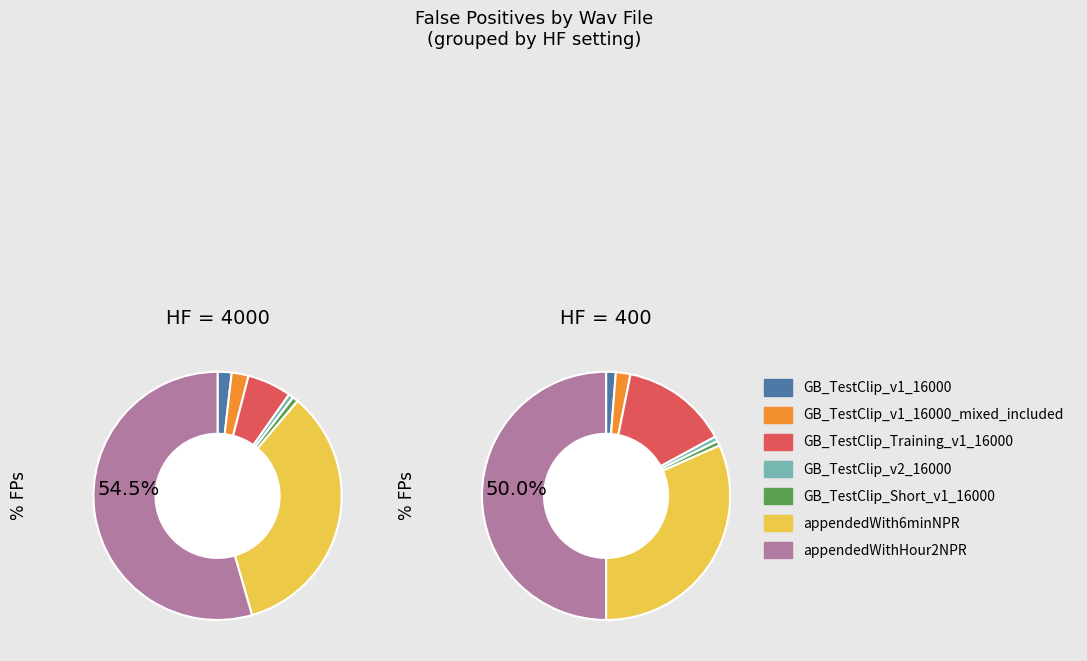

To the nearest percent, what is the difference between the GB_TestClip_Short_v1_16000 and GB_TestClip_Training_v1_16000 slice percentages?

13%